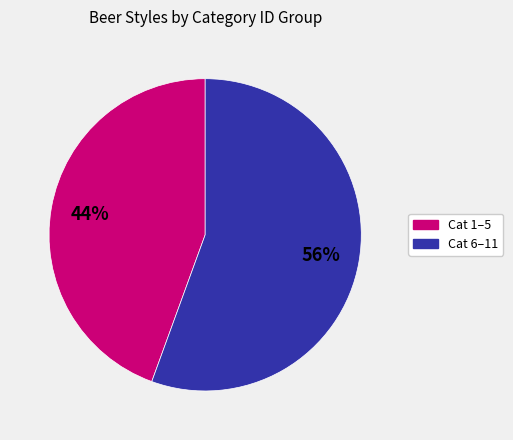

To the nearest percent, what is the average slice percentage?

50%